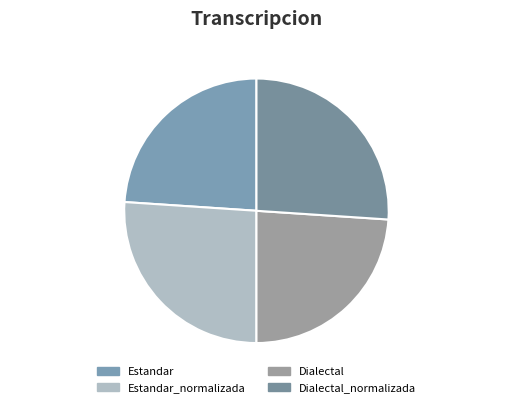

Is there any slice that represents more than half of the pie?

No